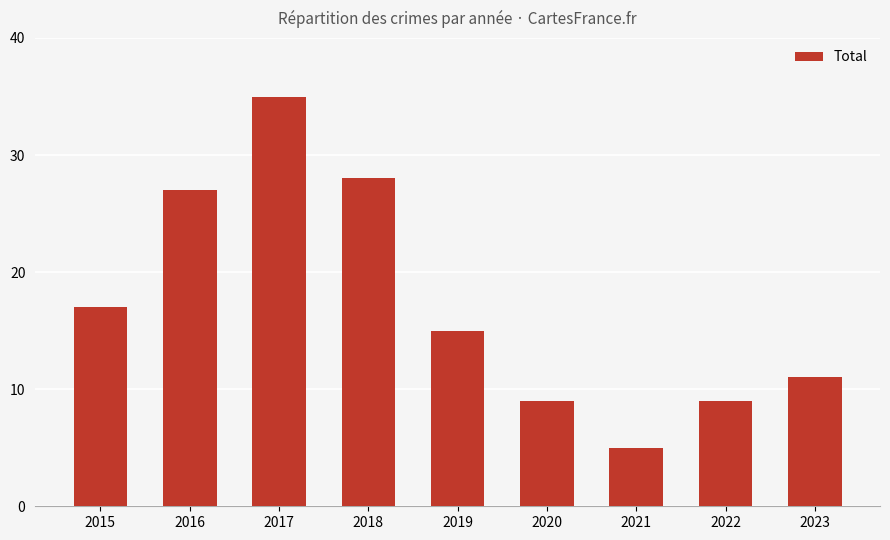

Reading right to left, list all the values displayed in this chart.

11	9	5	9	15	28	35	27	17